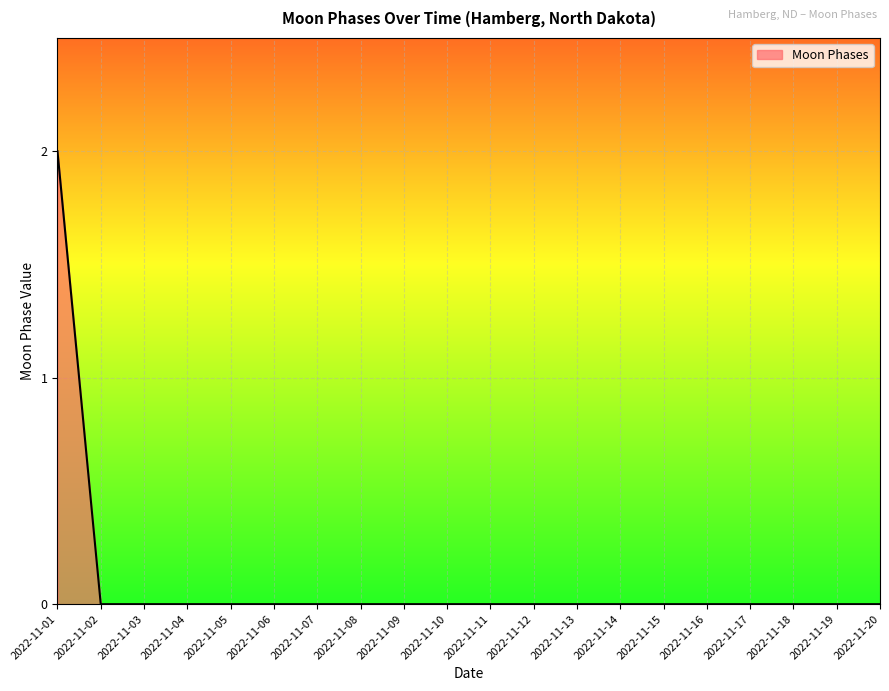

Count the number of categories in the chart.

20